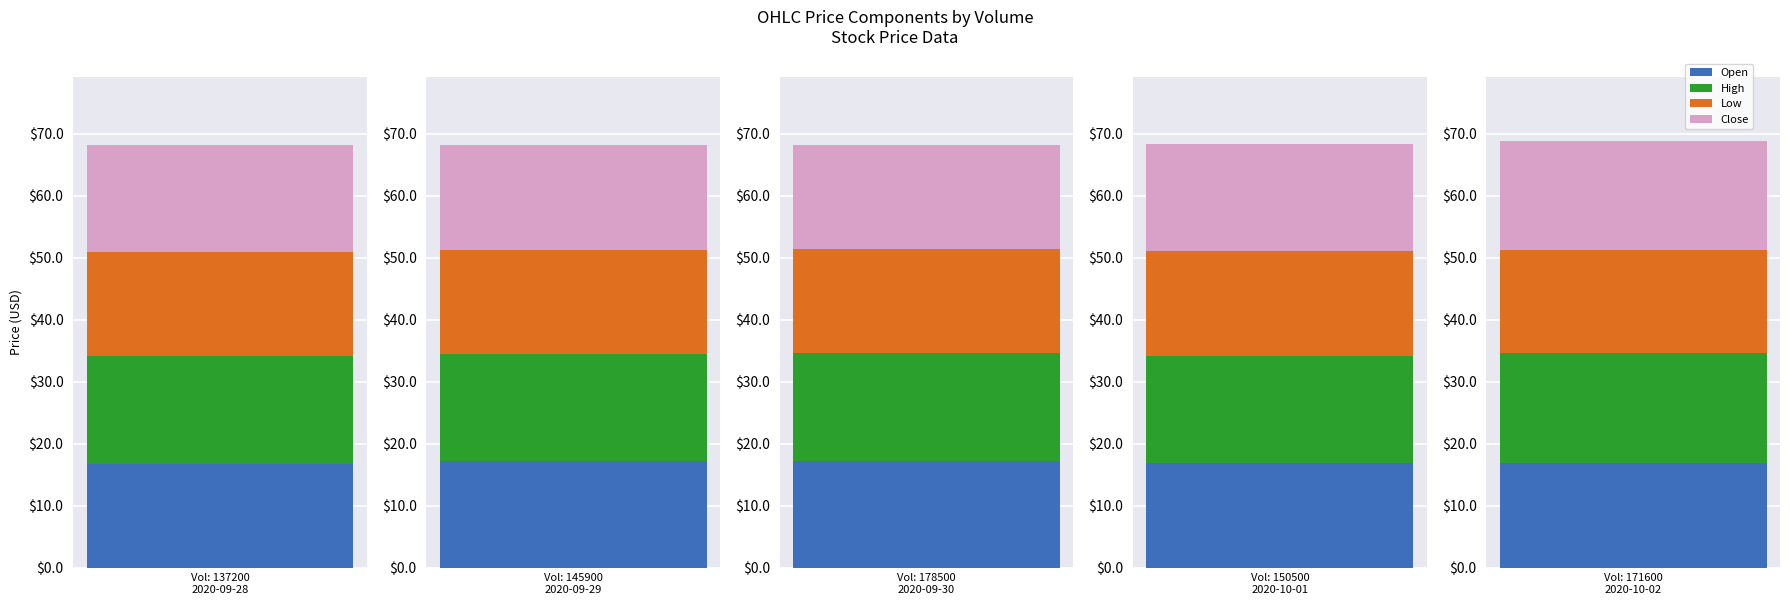

What is the difference between the Open values at 137200 and 150500?

0.1